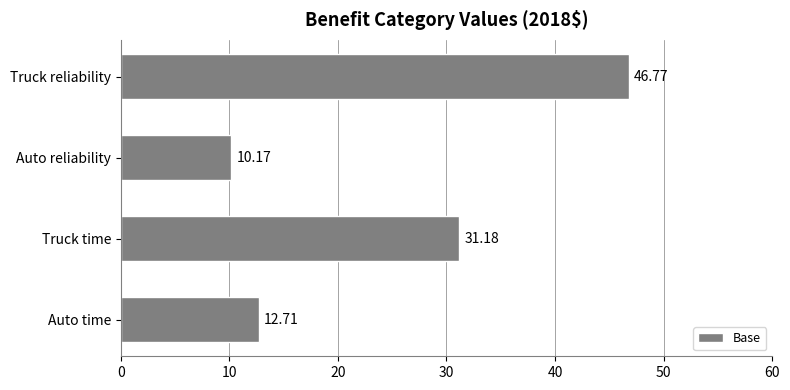

Approximately how many times larger is the value at Auto reliability compared to Truck time?

0.3